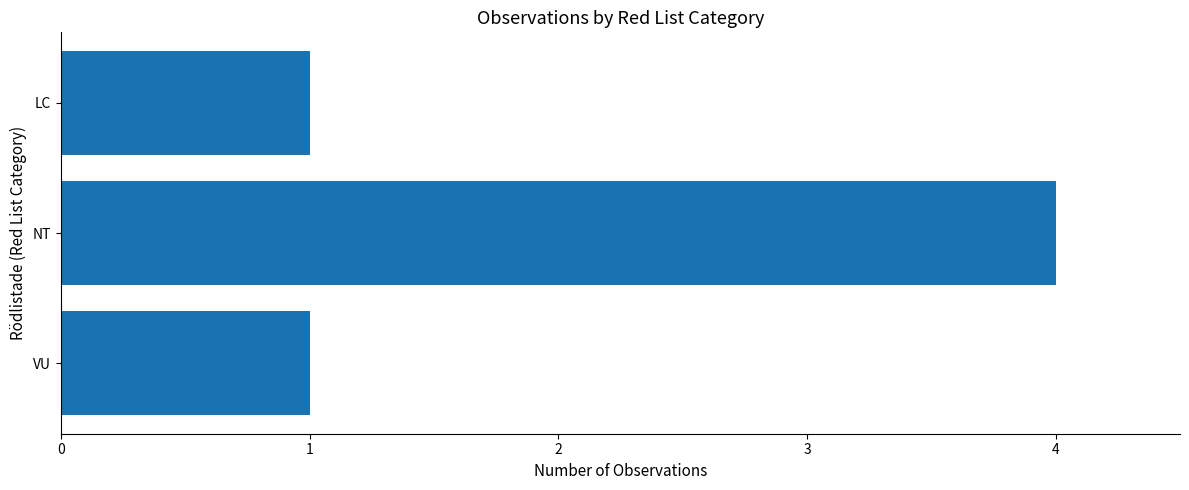

What is the sum of all values?

6